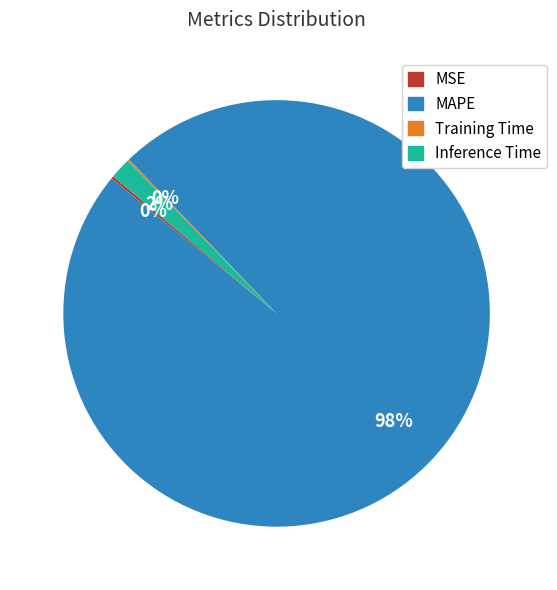

Is there any slice that represents more than half of the pie?

Yes